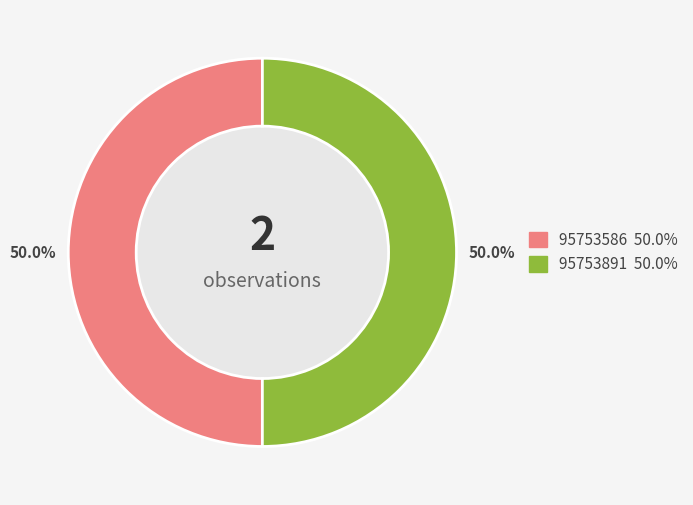

How many slices are in this pie chart?

2